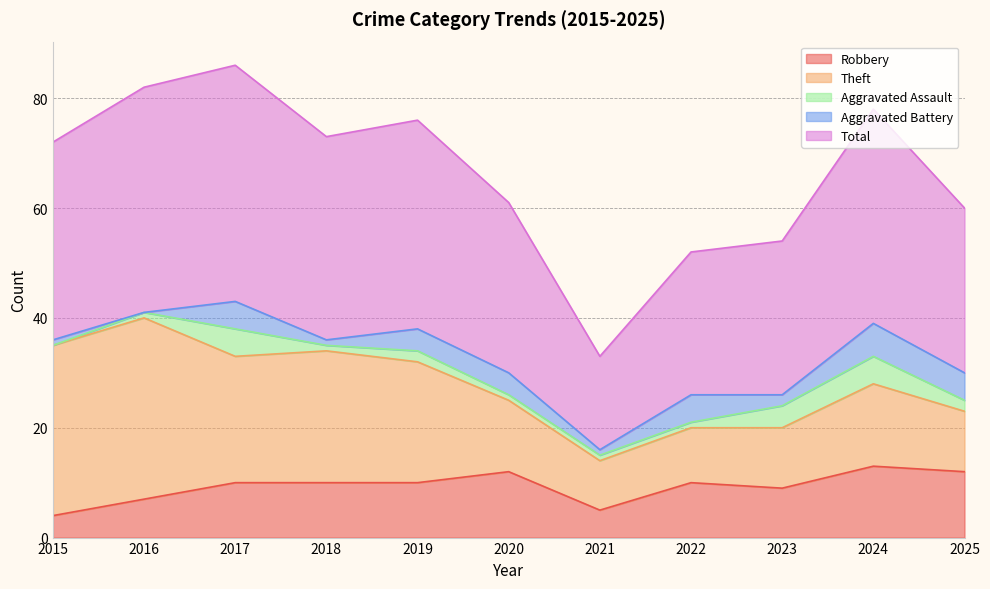

True or false: Total has more than 1 interior local peaks.

True